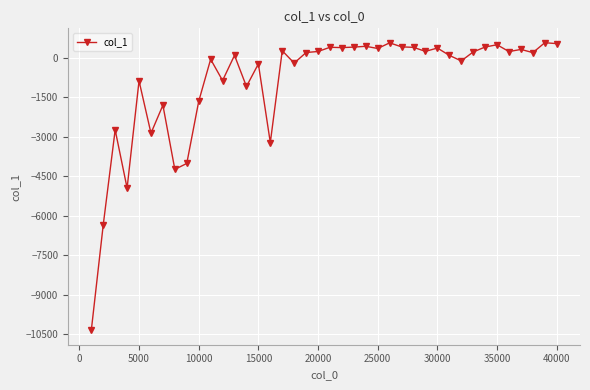

What is the difference between the second highest and minimum values?

10901.4